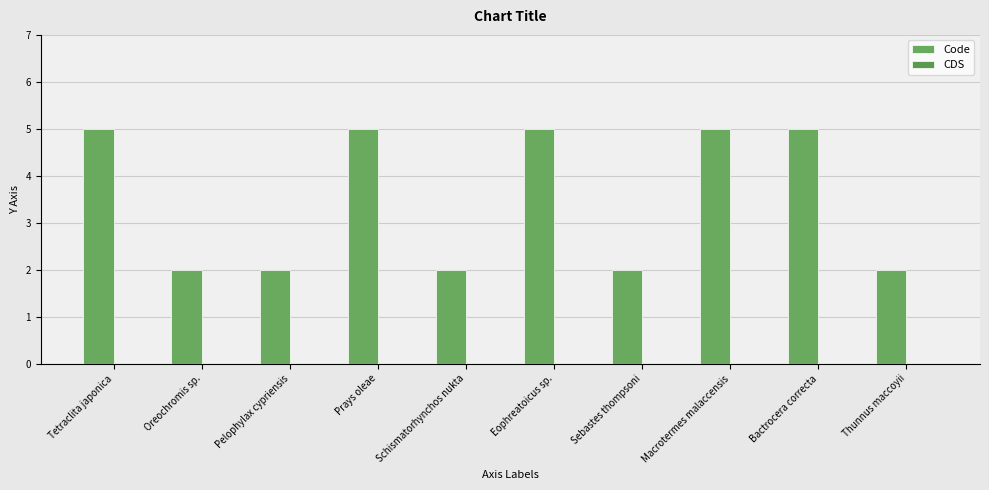

Are the bars horizontal?

No